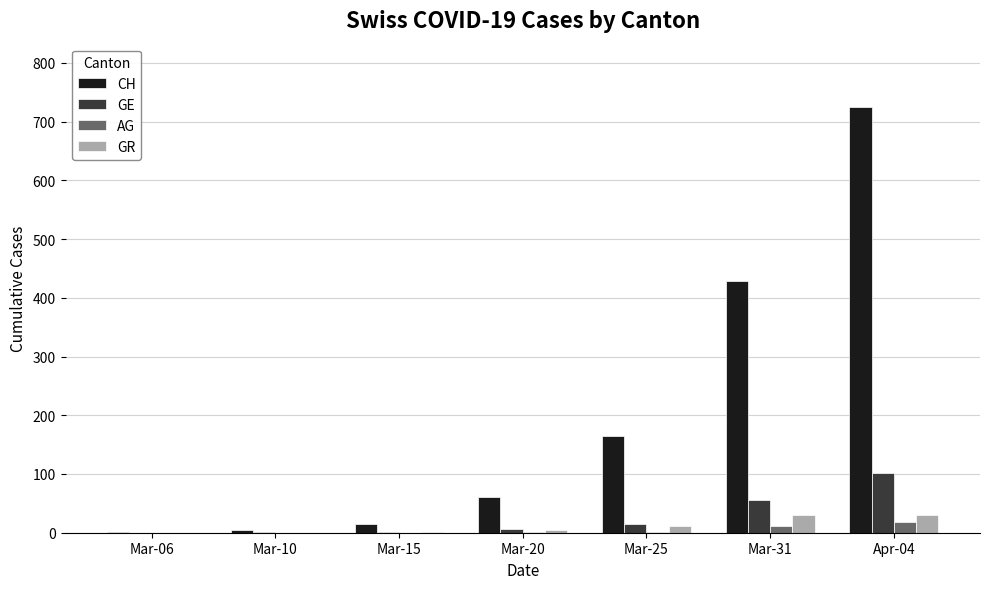

What is the maximum value for GR?

30